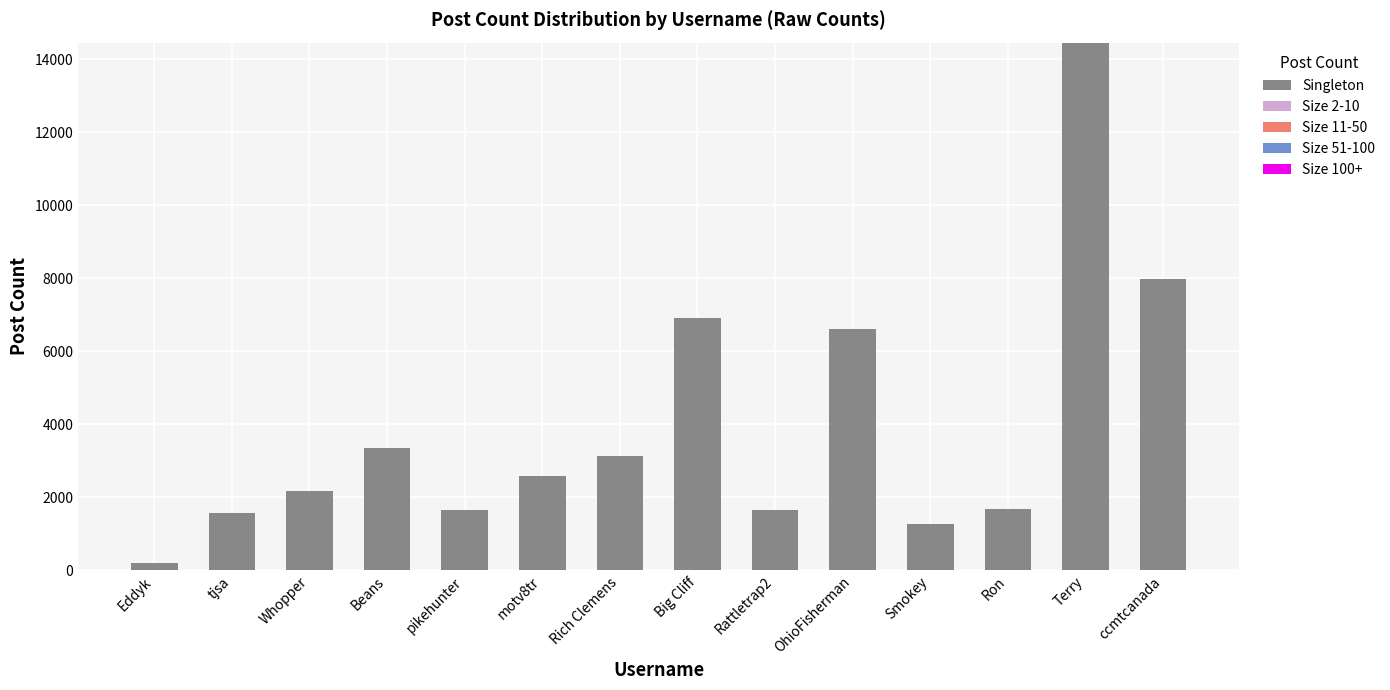

Between Whopper and motv8tr, which is larger?

motv8tr